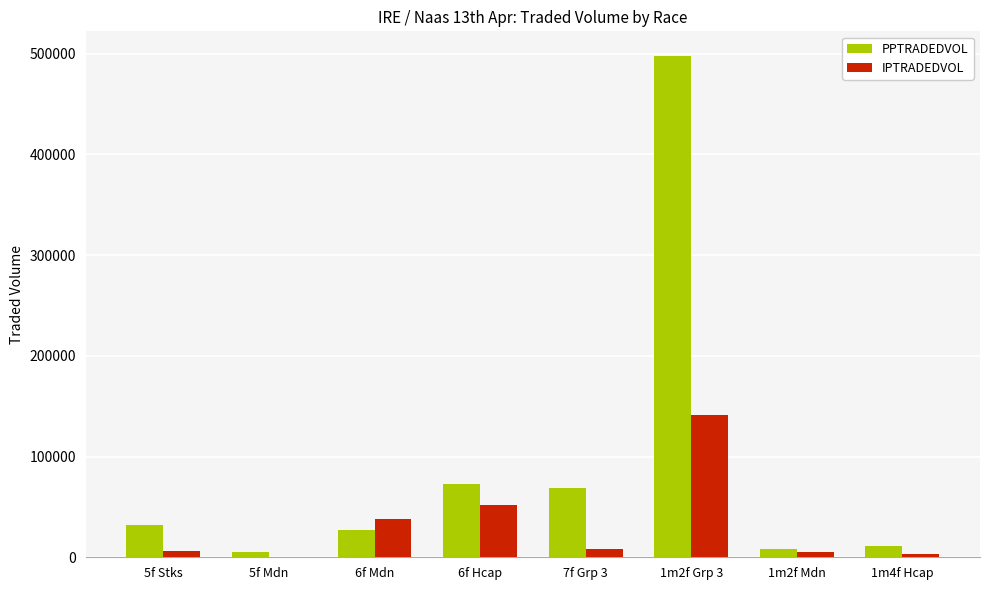

At which category is the sum across all series the highest?

1m2f Grp 3